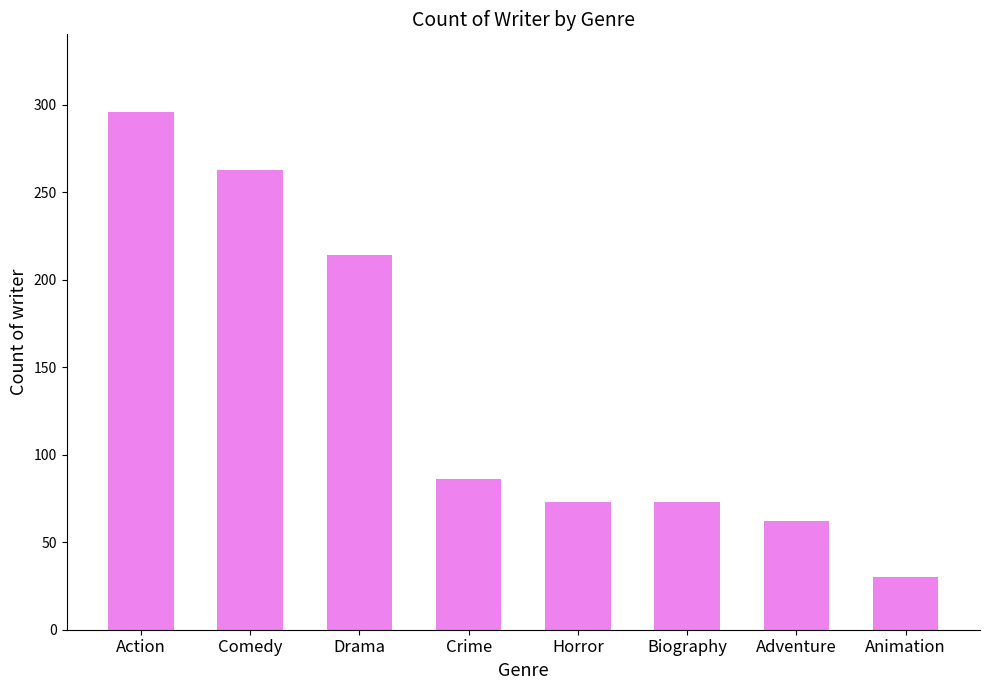

What is the sum of all values?

1097